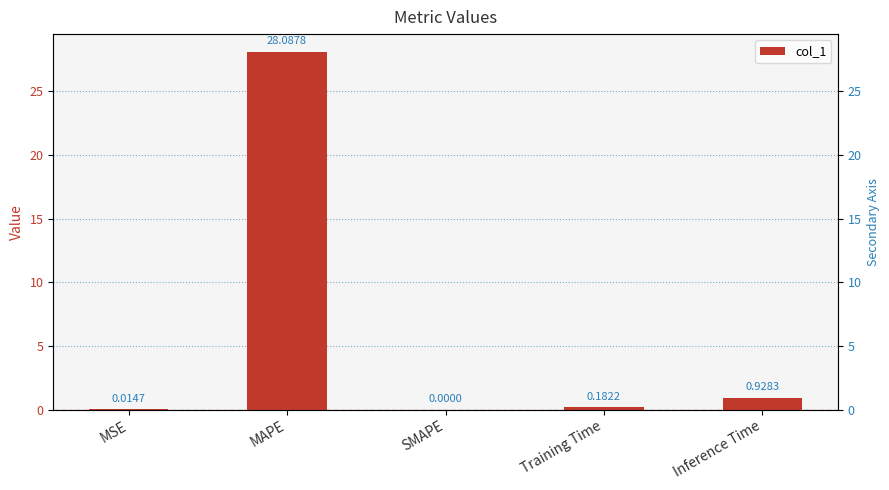

Reading right to left, transcribe all the data shown in this chart.

Inference Time=0.9	Training Time=0.2	SMAPE=0.0	MAPE=28.1	MSE=0.0